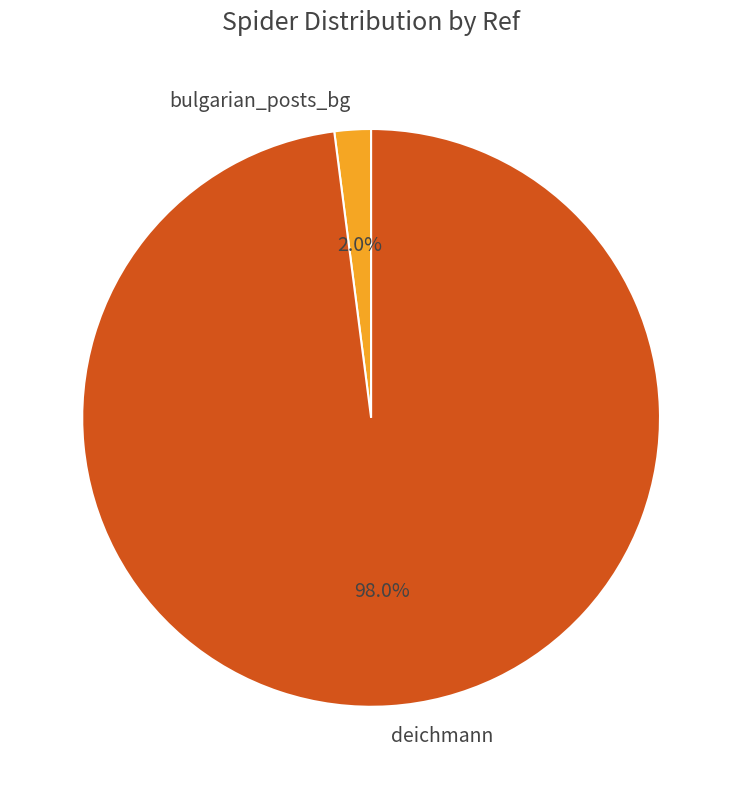

To the nearest percent, what percentage of the pie is bulgarian_posts_bg?

2%